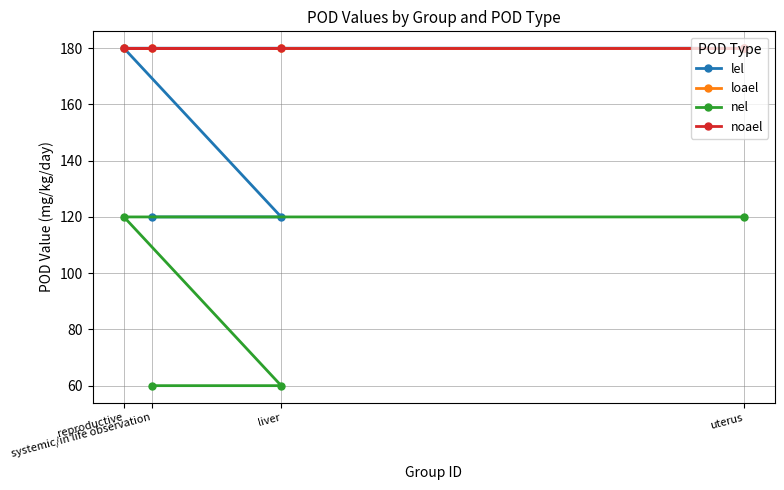

Which series has the widest spread of values?

lel